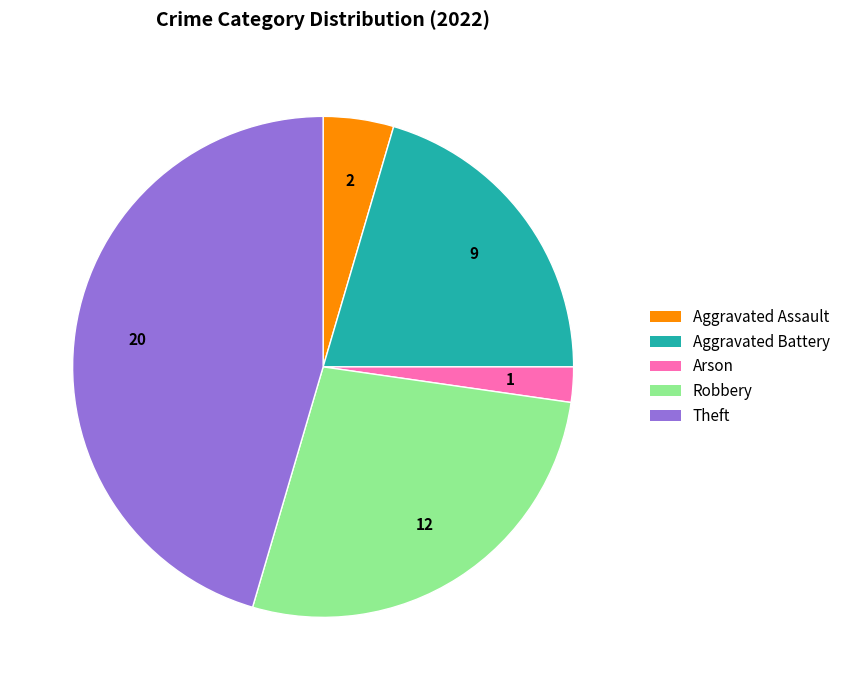

Combined, do Arson and Theft account for over 50%?

No